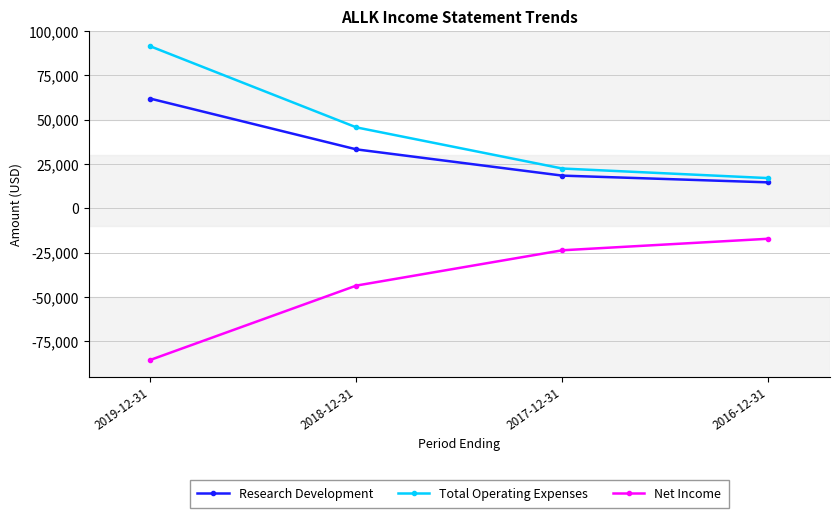

Reading left to right, what are all the values shown in this chart?

Research Development: 61900	33300	18500	14700
Total Operating Expenses: 91400	45700	22500	17100
Net Income: -85400	-43500	-23600	-17100